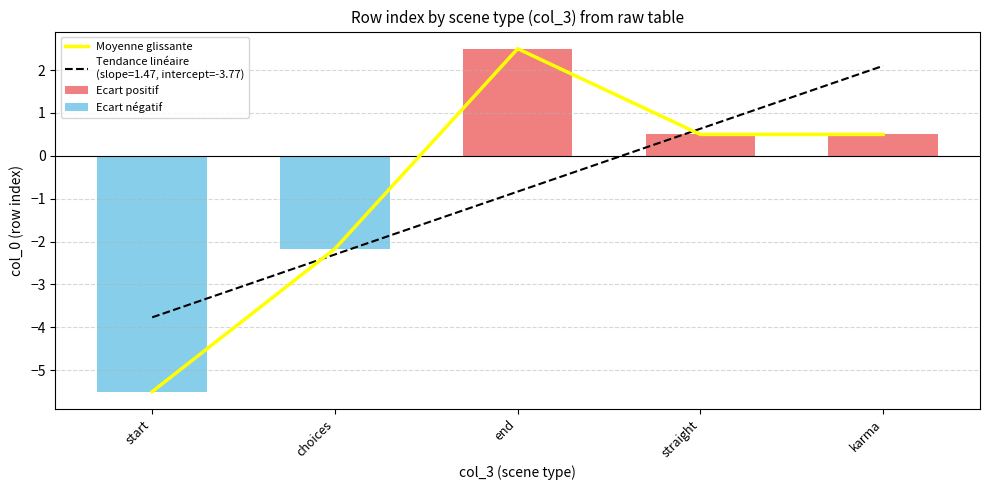

How many values in Moyenne glissante are above zero?

3